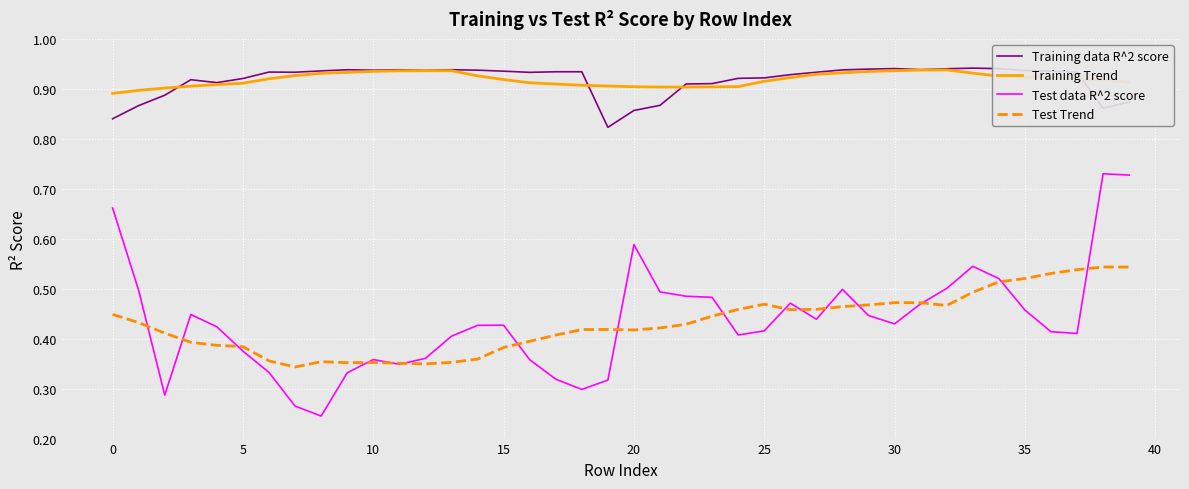

Which series has the largest range (max minus min)?

Test data R^2 score